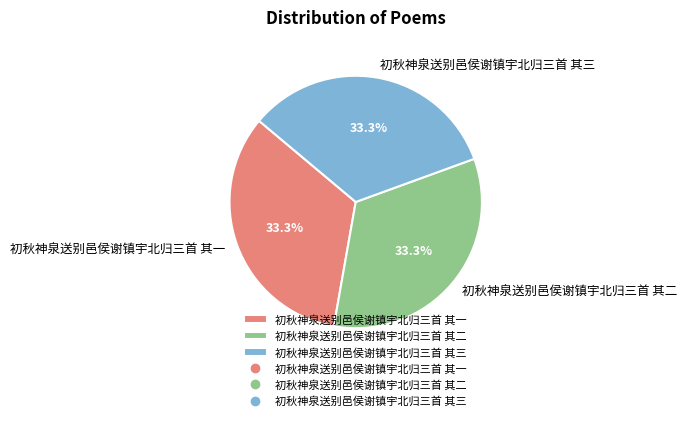

Is 初秋神泉送别邑侯谢镇宇北归三首 其一 the majority of the pie?

No